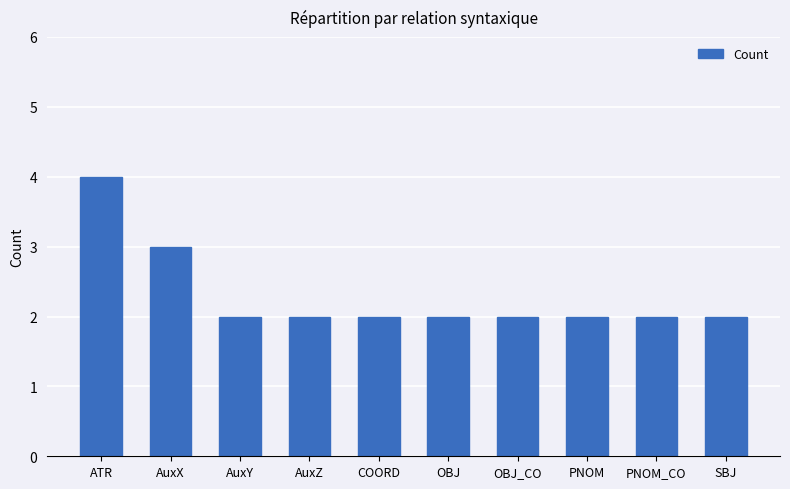

Are the bars grouped side by side (vs. stacked)?

No